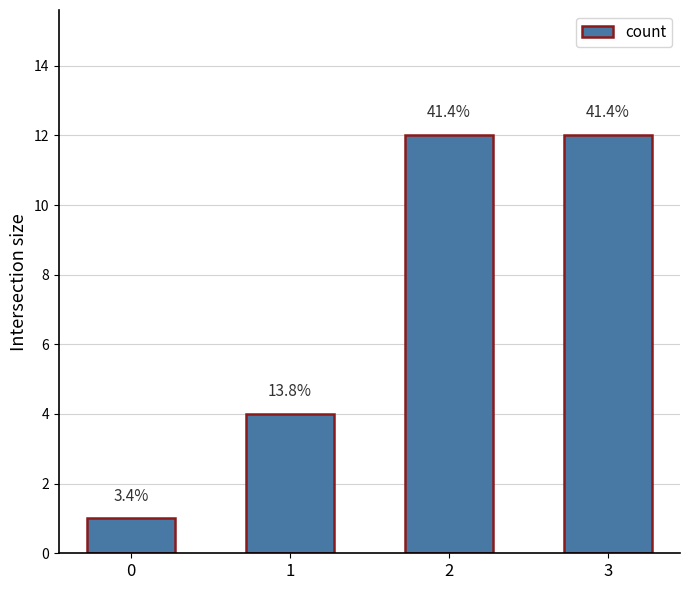

How many bars are there in total?

4